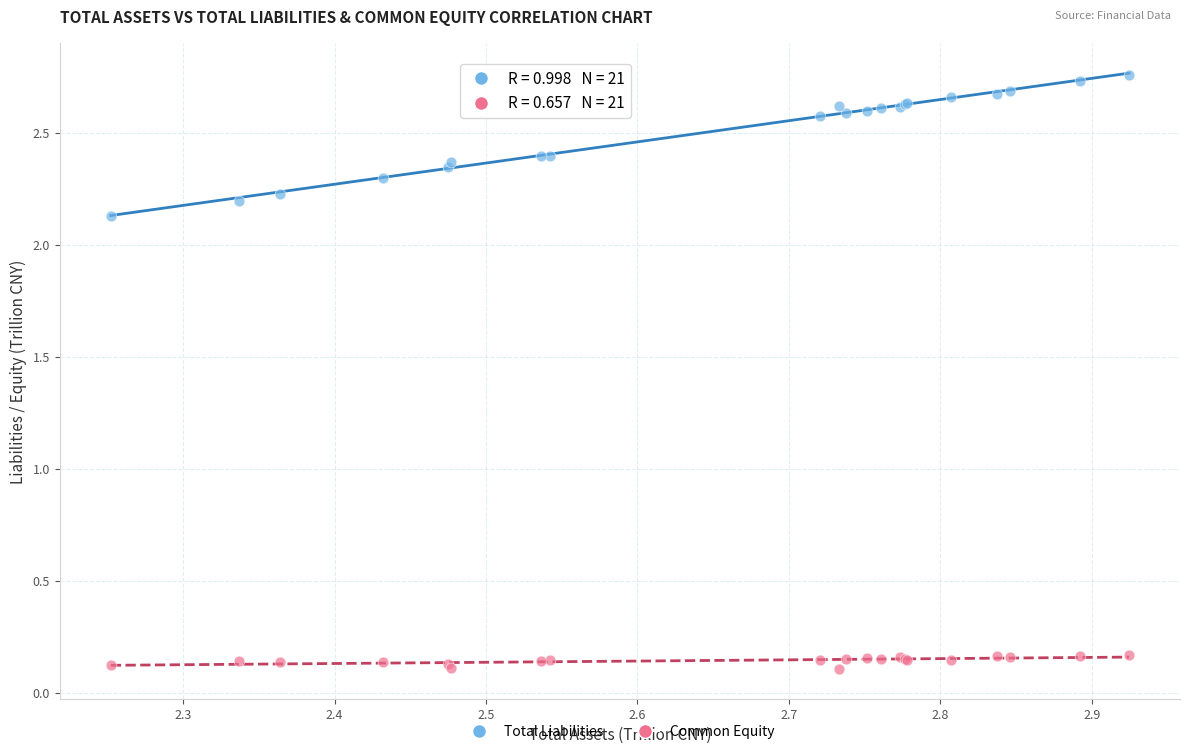

What are all the series names shown in the legend?

Total Liabilities, Common Equity